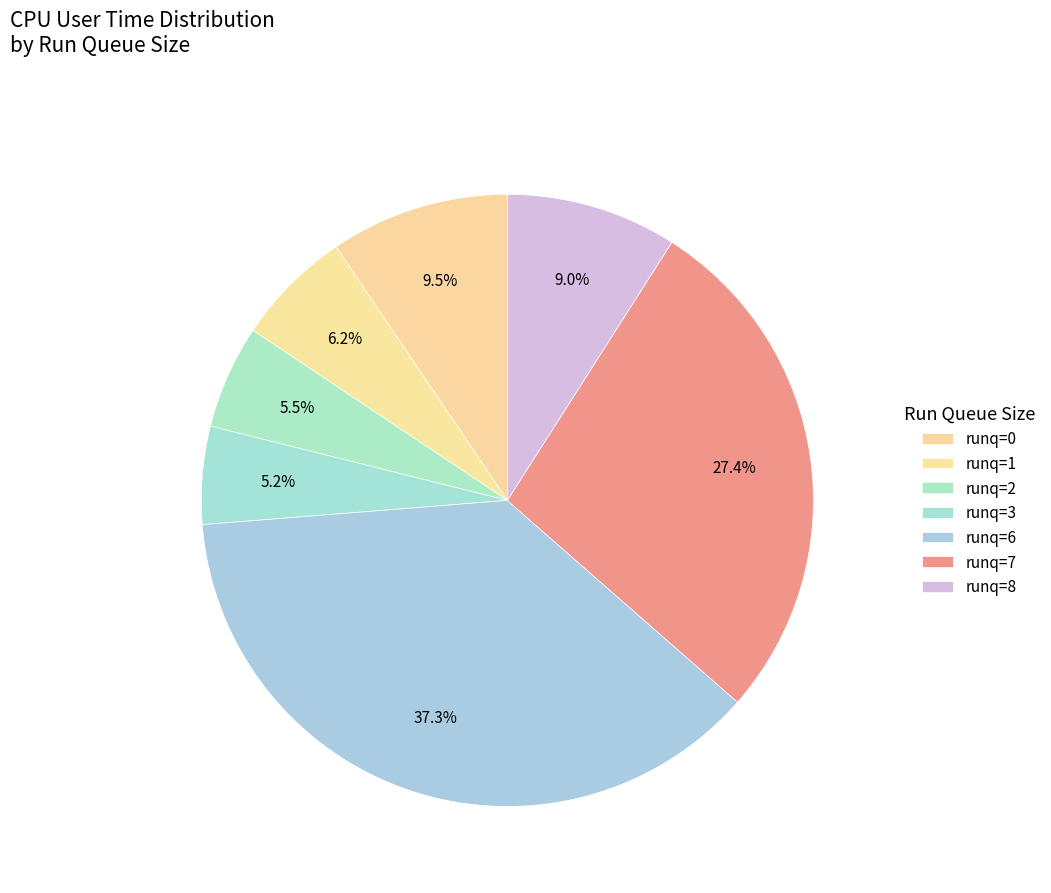

How many slices are in this pie chart?

7